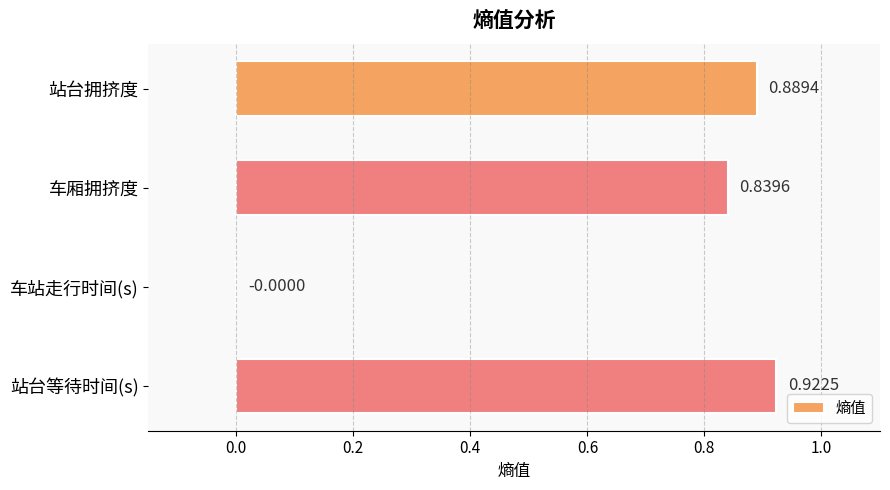

Which label corresponds to the largest value in the chart?

站台等待时间(s)